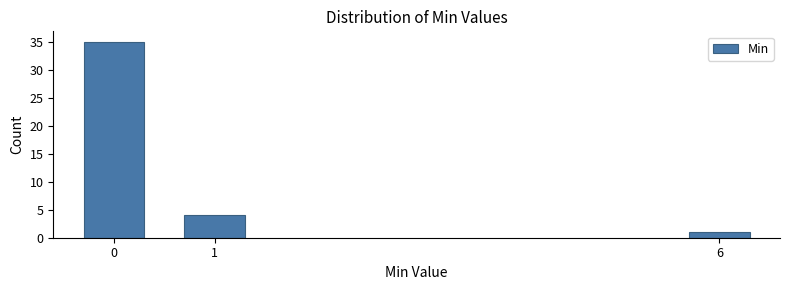

Reading right to left, extract all data points from this chart.

1	4	35